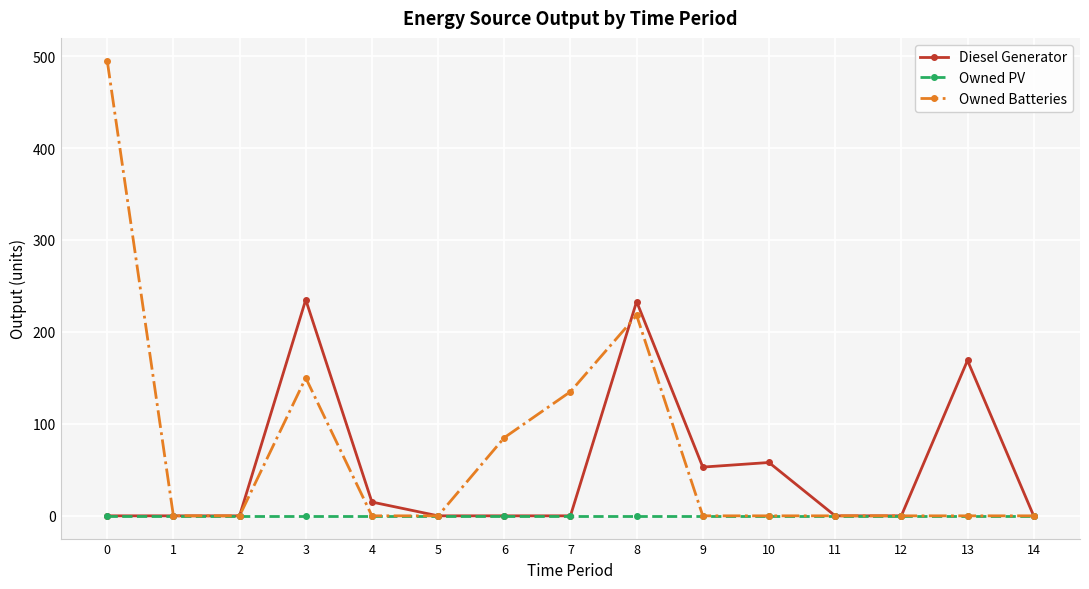

True or false: Diesel Generator and Owned Batteries cross at least once.

True